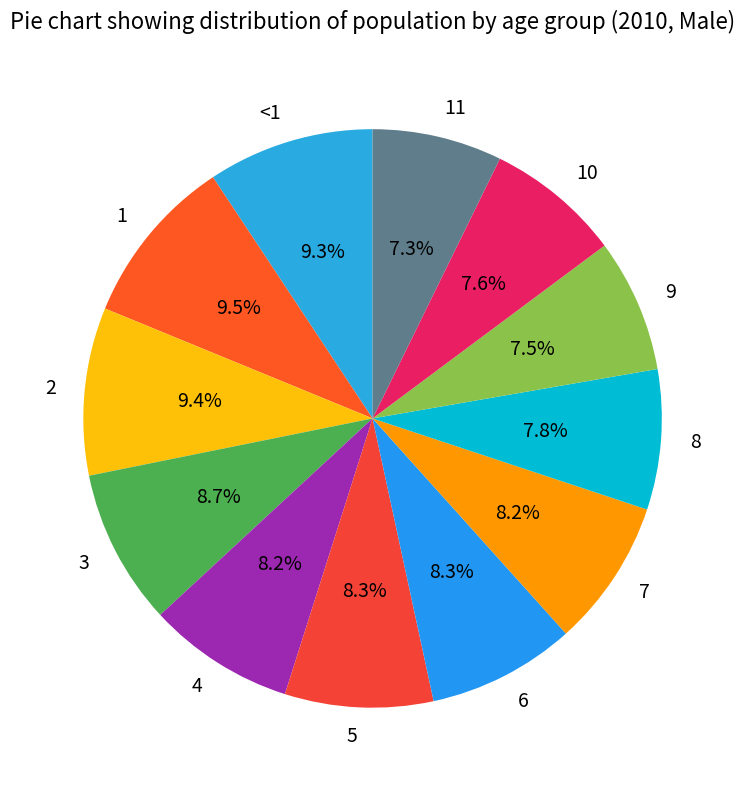

How much of the chart is everything except 3?

91.3%